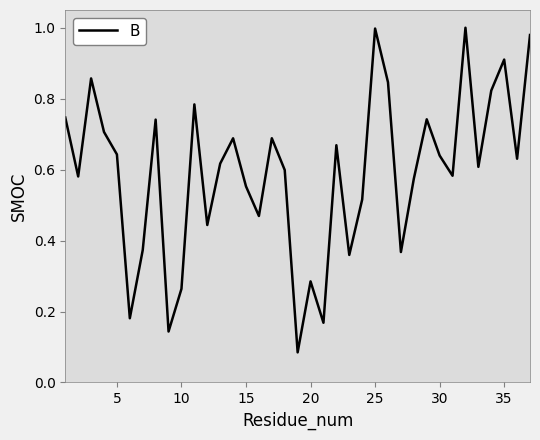

Is this an area chart (filled region under the line)?

No